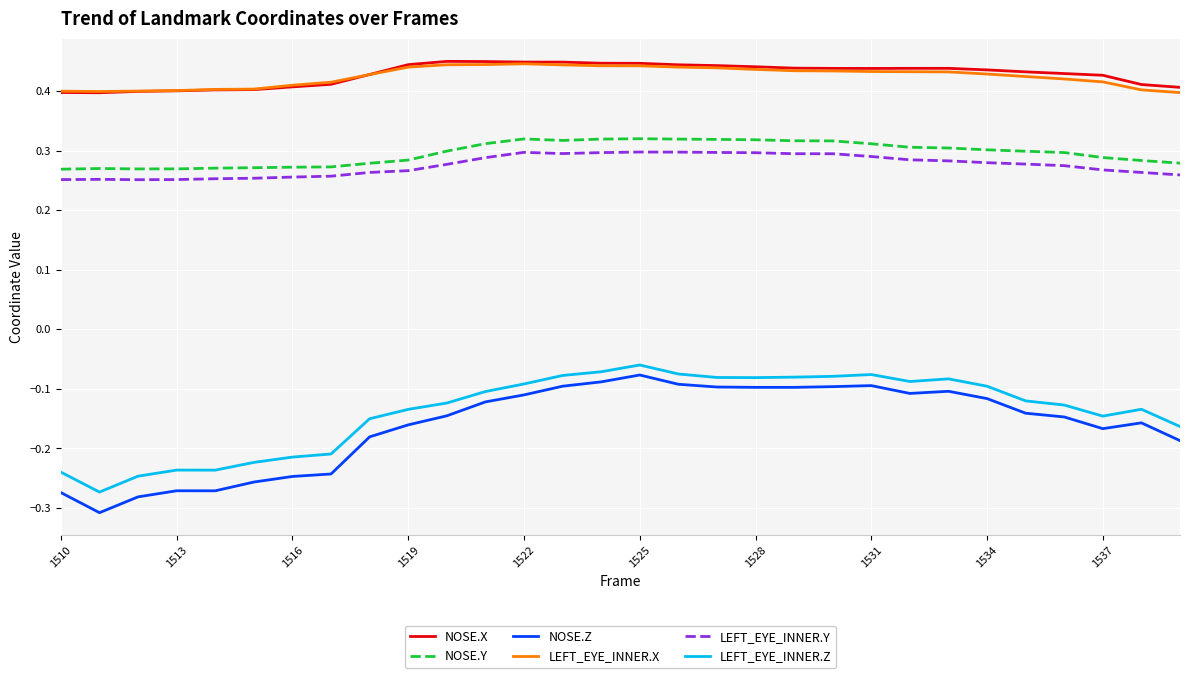

Is this an area chart (filled region under the line)?

No